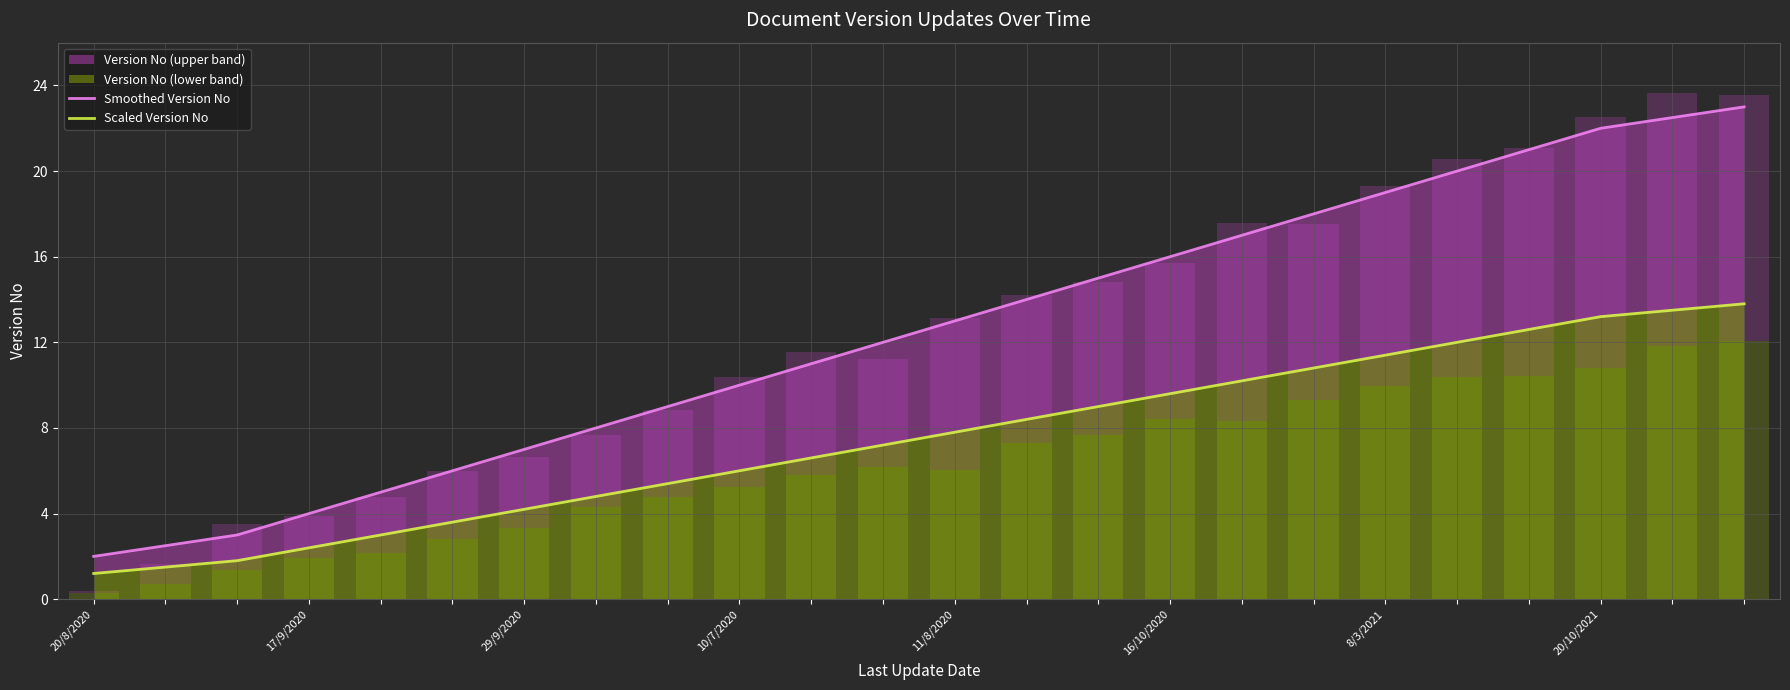

True or false: Smoothed Version No has more than 0 points higher than both neighbors.

False